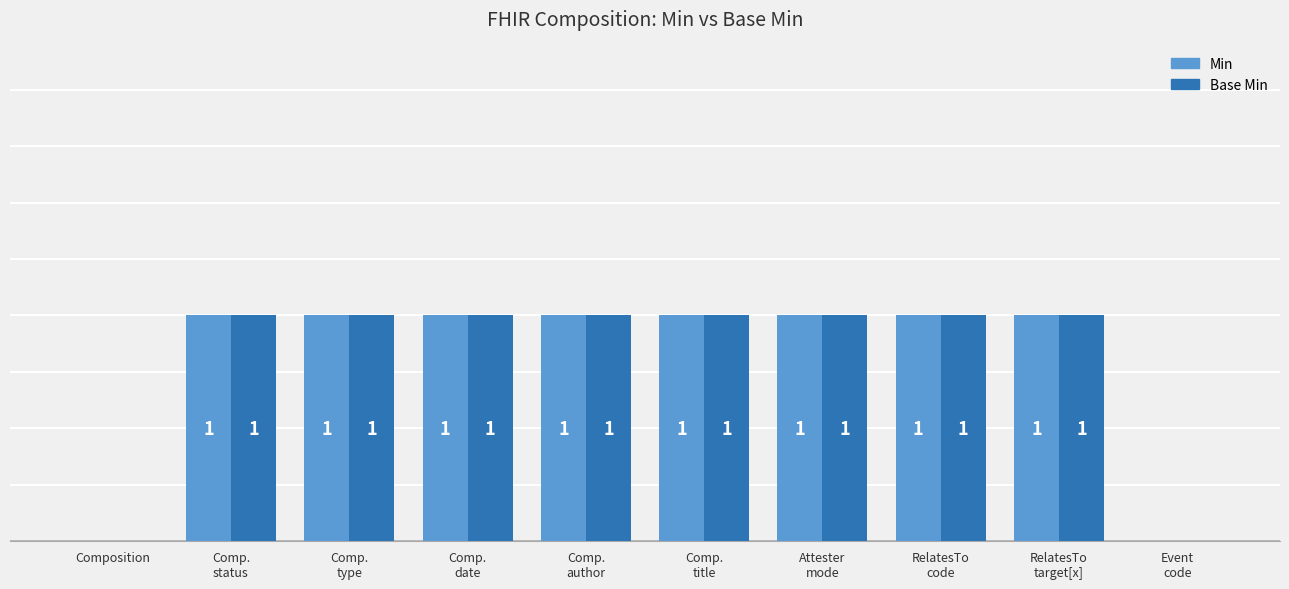

Are the bars horizontal?

No